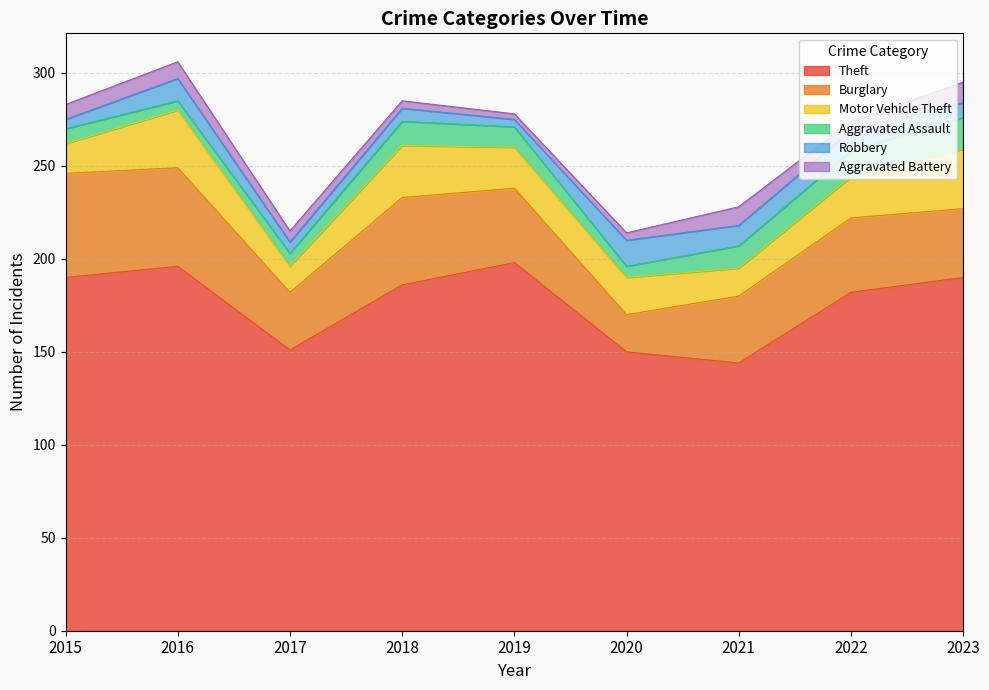

What is the sum of all Theft values?

1587